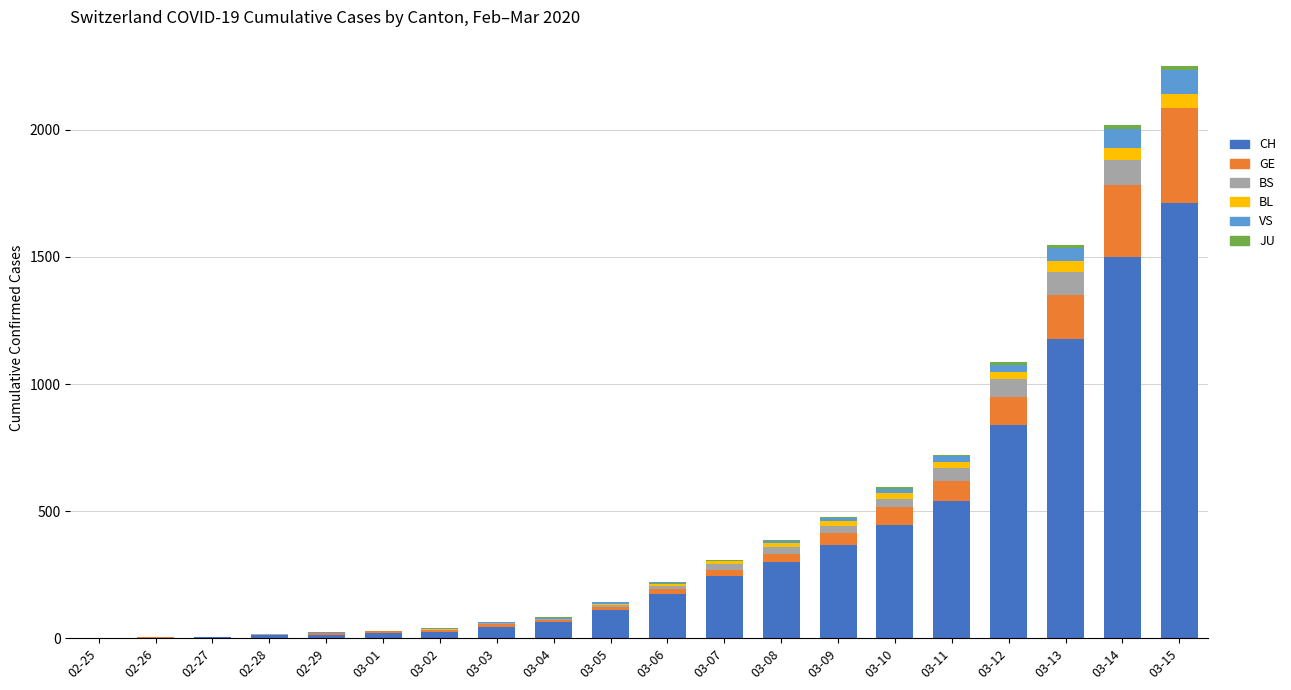

What is the highest value of the CH series?

1713